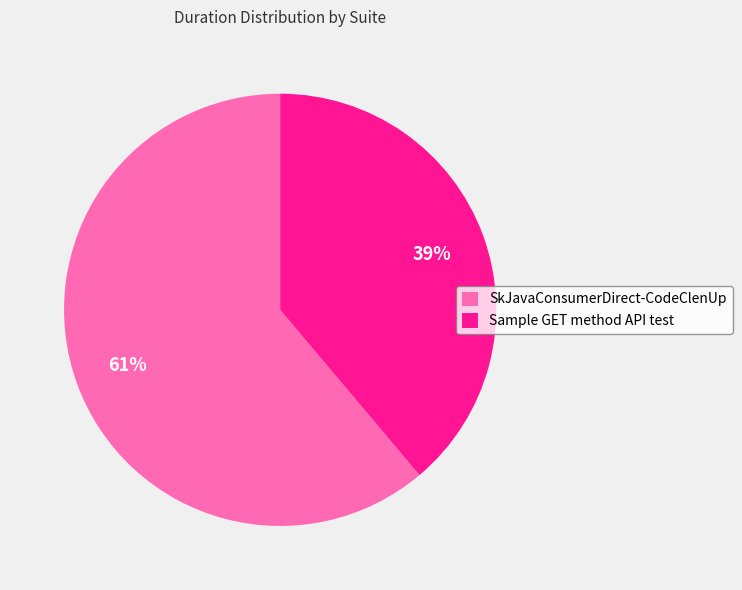

How many segments does this pie chart have?

2